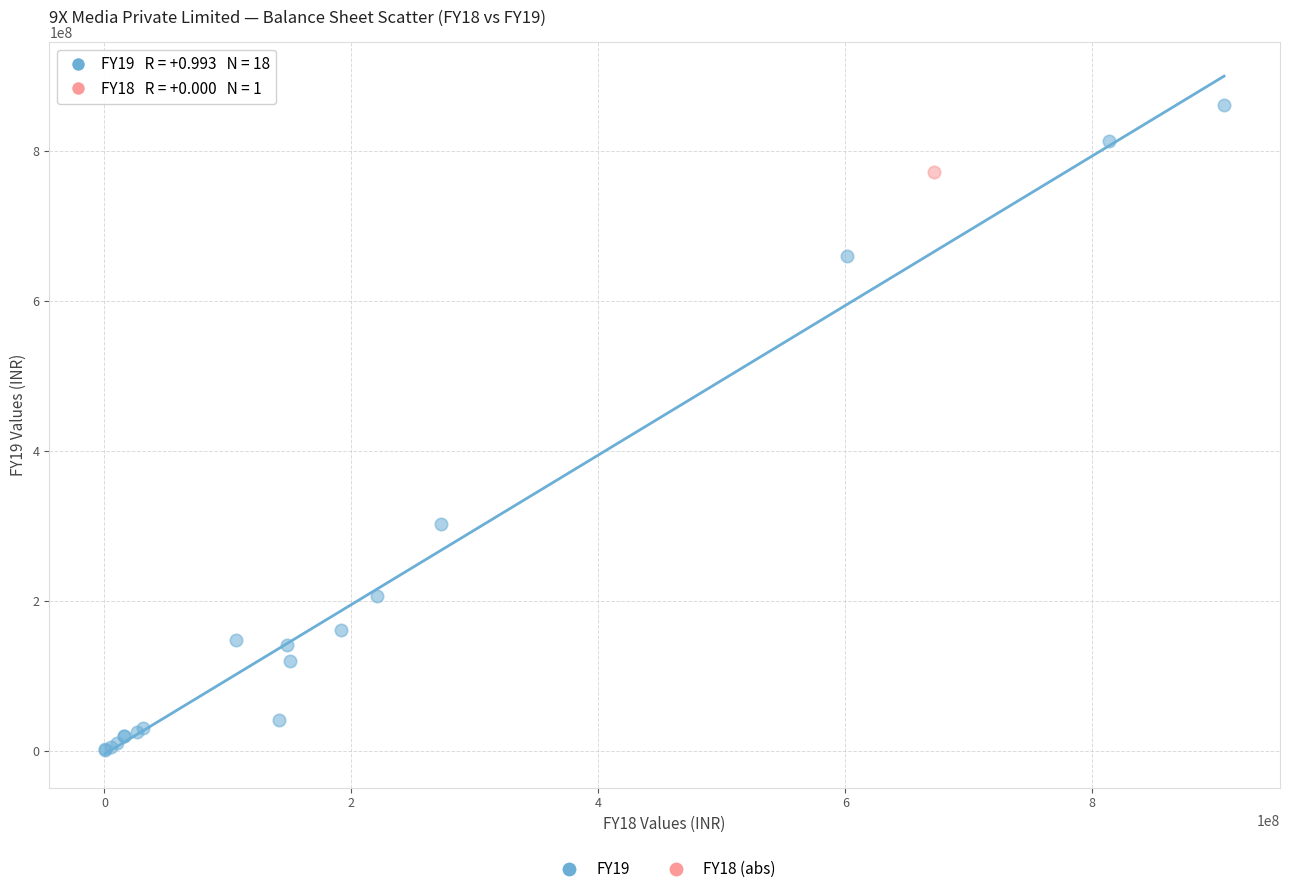

What are all the series names shown in the legend?

FY19, FY18 (abs)